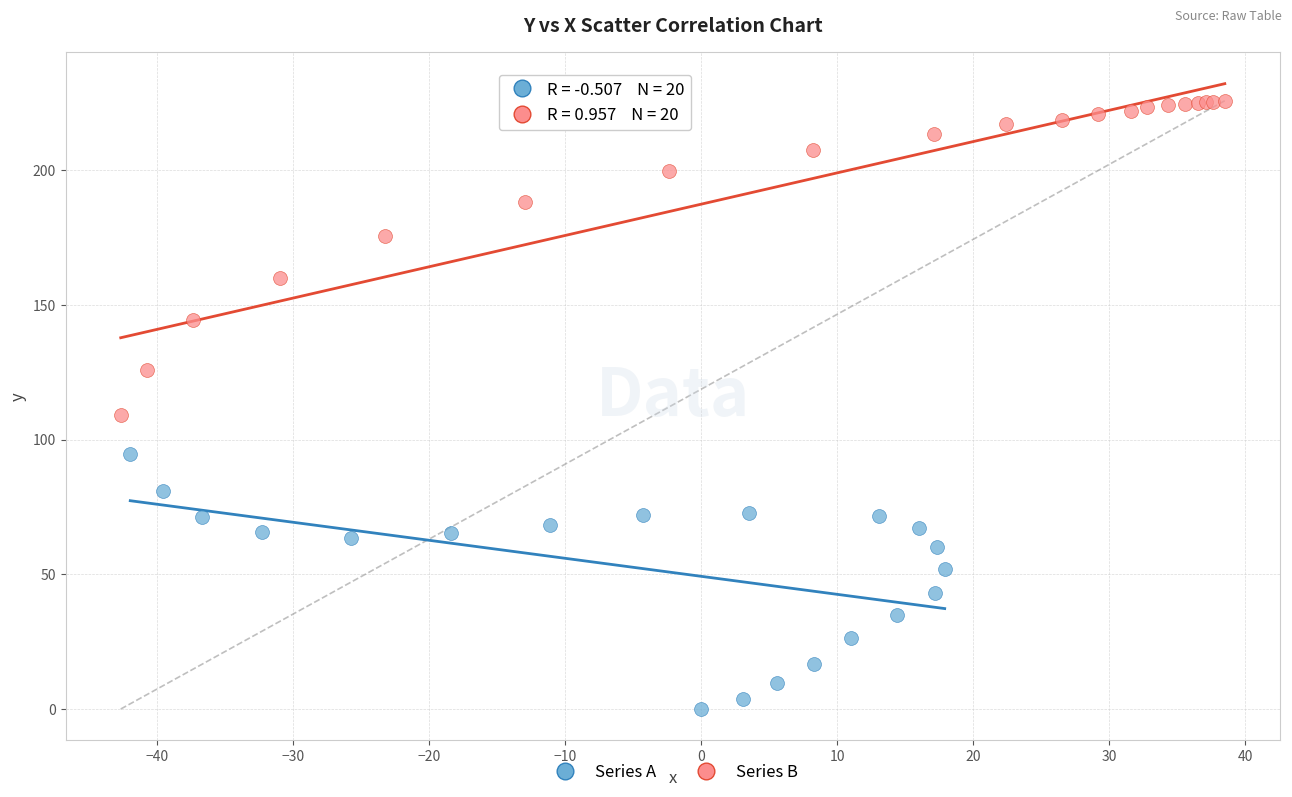

Which series reaches the maximum Y coordinate?

Series B